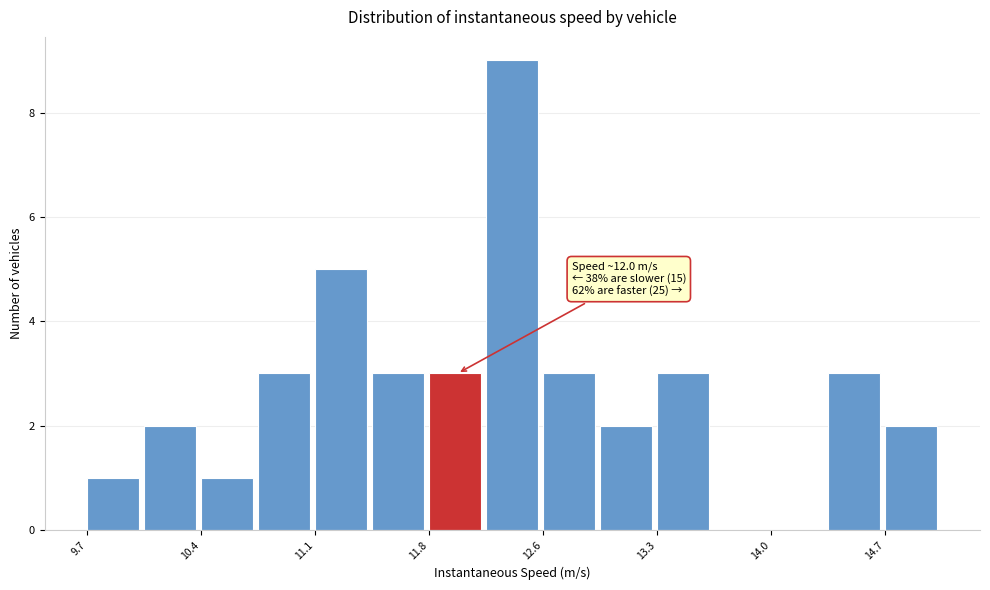

Read against the x-axis, roughly where is the centre of the tallest bar?

12.4